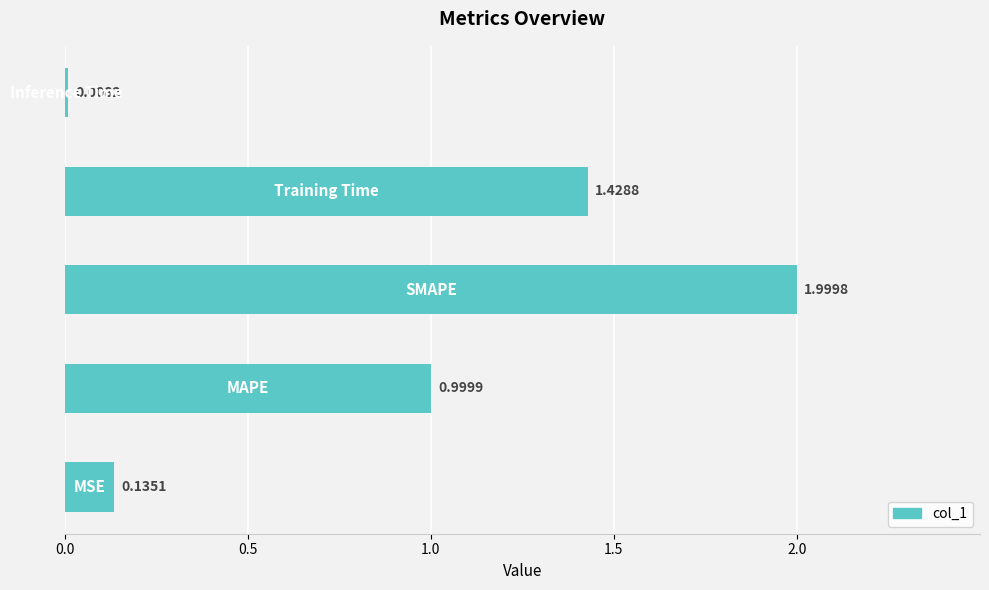

What is the difference between the maximum and minimum values?

2.0